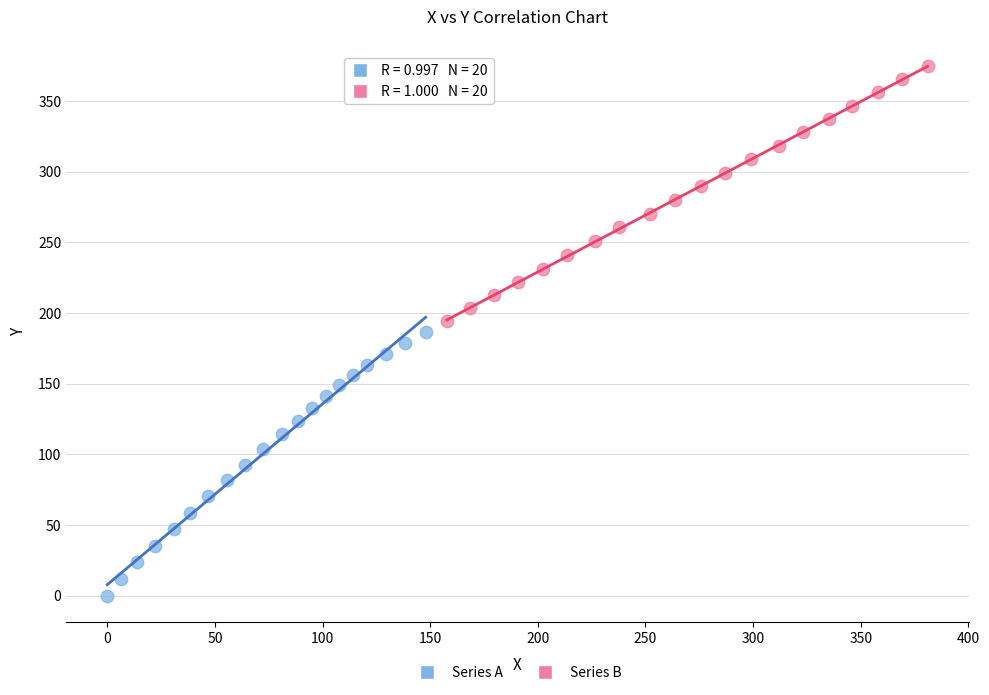

Which series has the widest spread of Y values?

Series A